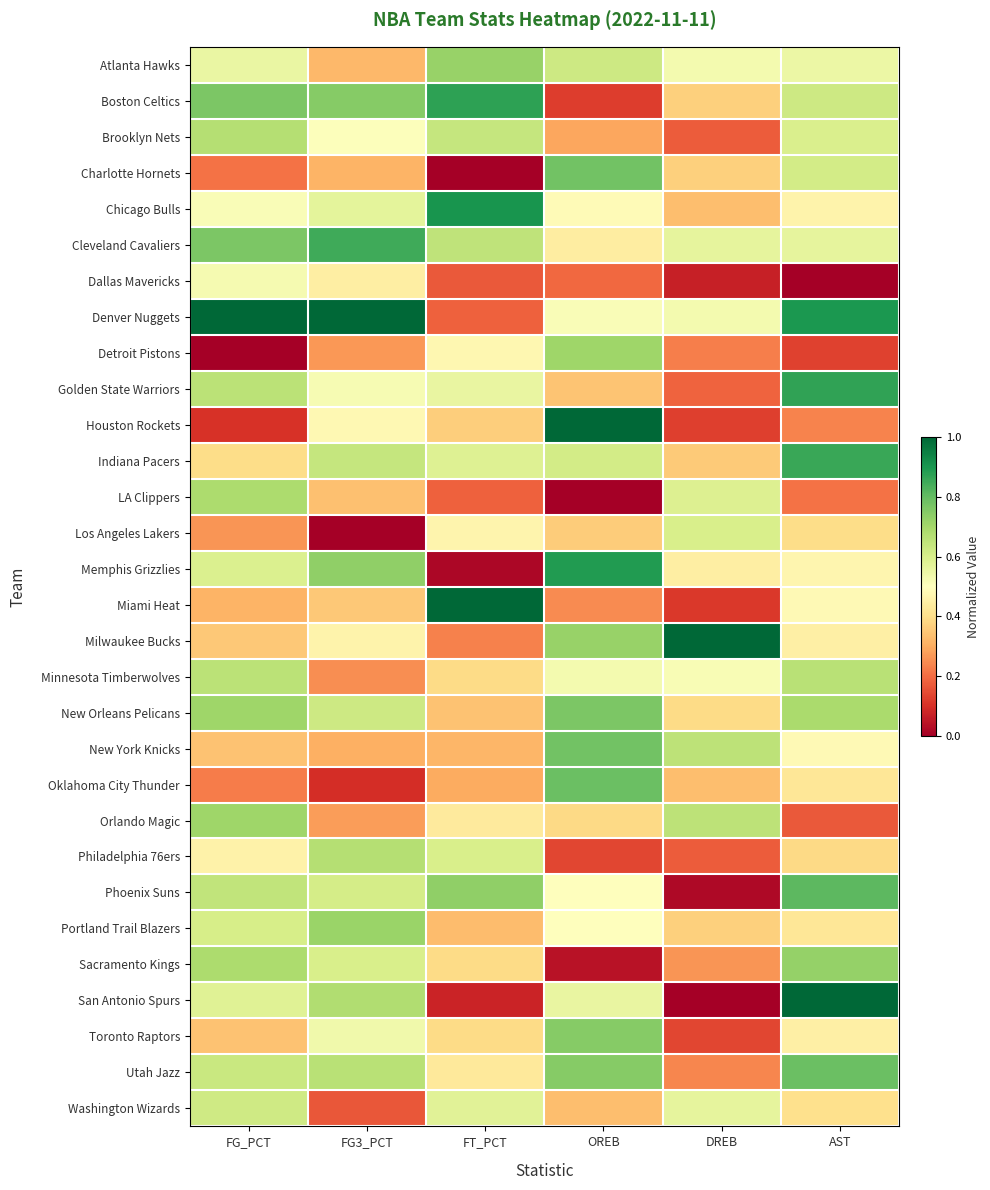

Between OREB and FG3_PCT, which is larger?

OREB